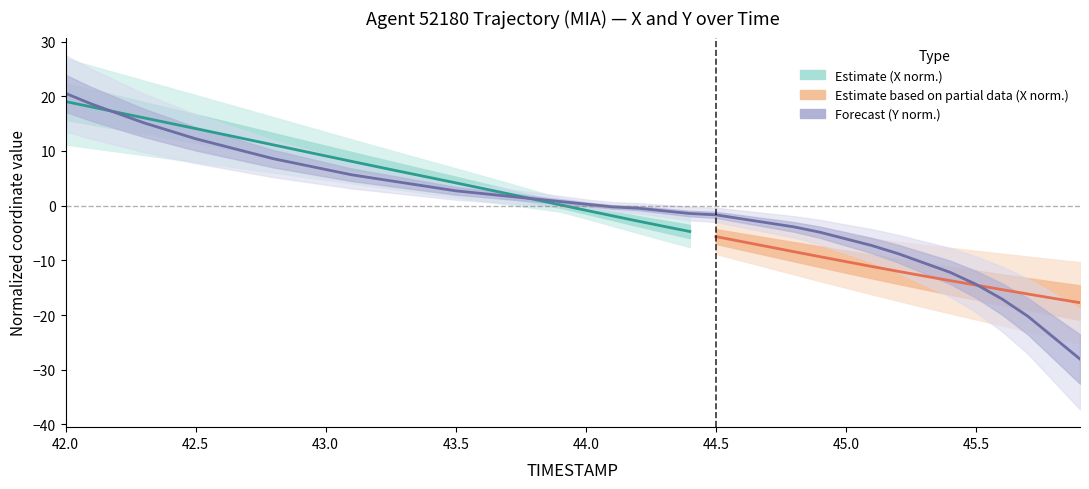

Reading left to right, transcribe all the data shown in this chart.

42.0=20.5	42.1=18.6	42.2=16.9	42.3=15.2	42.4=13.7	42.5=12.2	42.6=11.0	42.7=9.8	42.8=8.6	42.9=7.6	43.0=6.6	43.1=5.6	43.2=4.9	43.3=4.2	43.4=3.4	43.5=2.7	43.6=2.2	43.7=1.7	43.8=1.2	43.9=0.8	44.0=0.3	44.1=-0.2	44.2=-0.5	44.3=-1.0	44.4=-1.4	44.5=-1.7	44.6=-2.4	44.7=-3.1	44.8=-3.9	44.9=-4.9	45.0=-6.1	45.1=-7.3	45.2=-8.8	45.3=-10.5	45.4=-12.2	45.5=-14.4	45.6=-17.1	45.7=-20.2	45.8=-24.1	45.9=-28.0